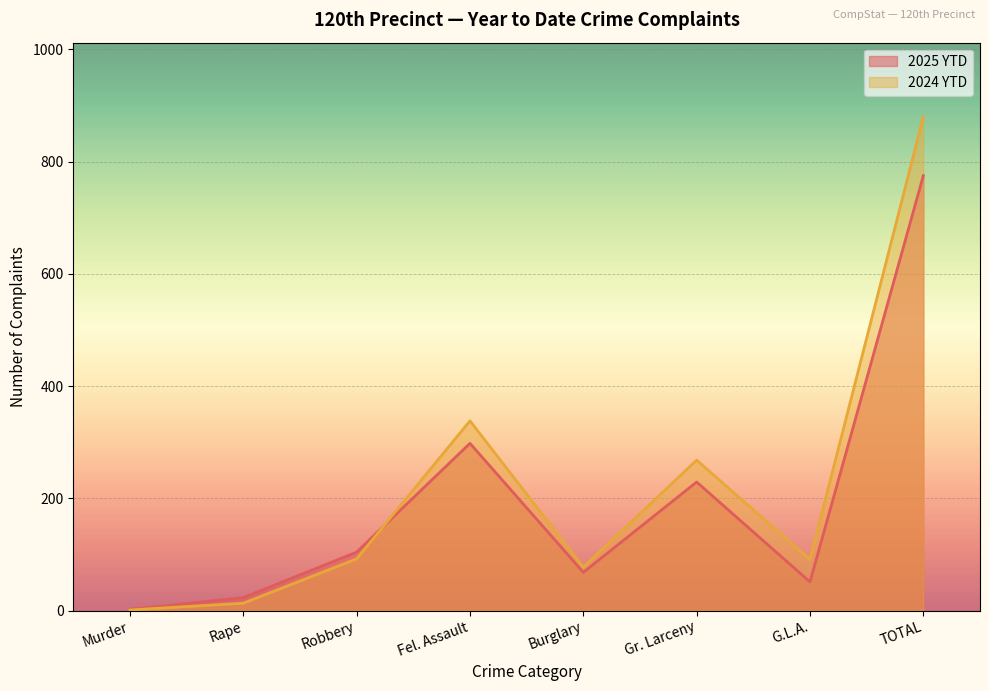

The 2025 YTD series shows 1390 at TOTAL. True or false?

False